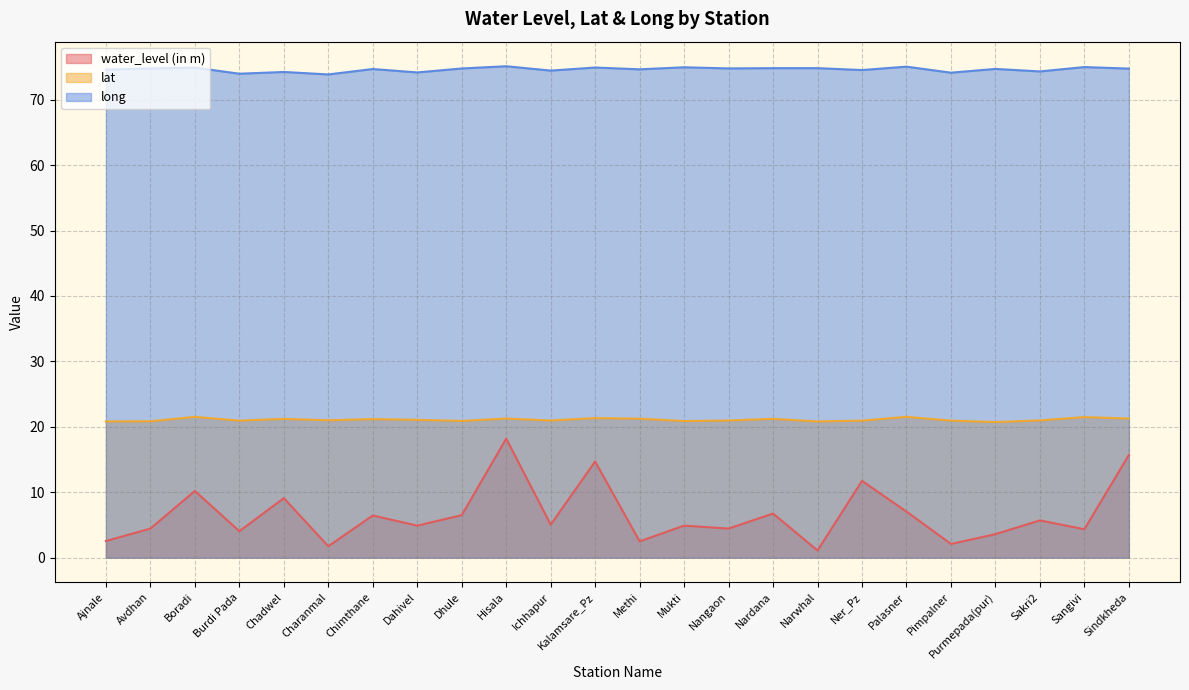

At how many categories does at least one series exceed 1?

24